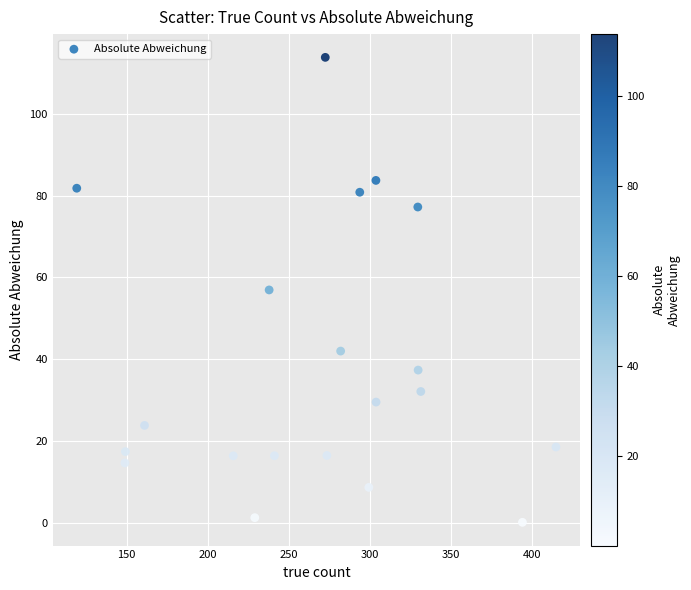

What is the range of Y values (max minus min)?

113.6